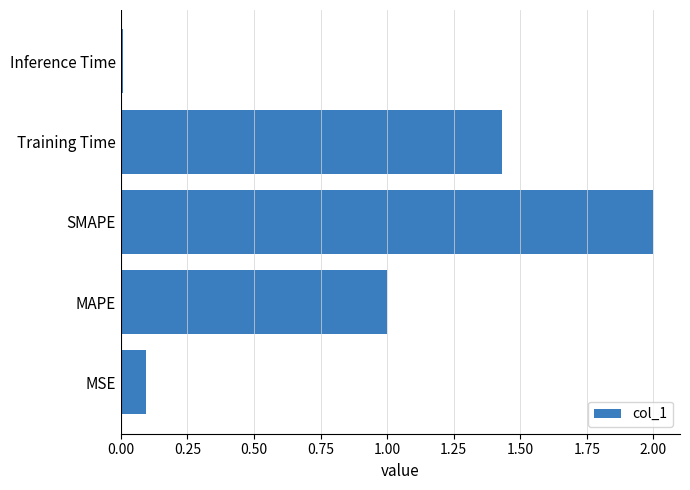

Which label corresponds to the smallest value in the chart?

Inference Time